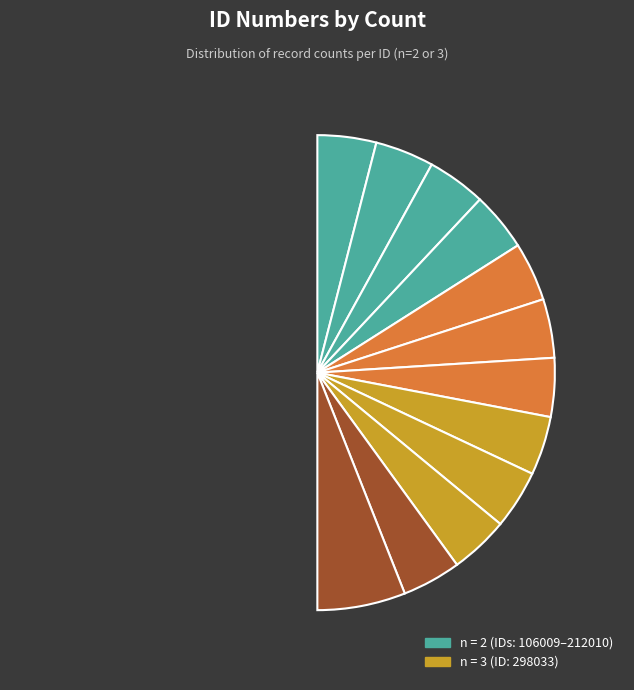

Rank the categories by value from lowest to highest.

106009, 119071, 119072, 141151, 141286, 189066, 193031, 193032, 193039, 203029, 212010, 298033